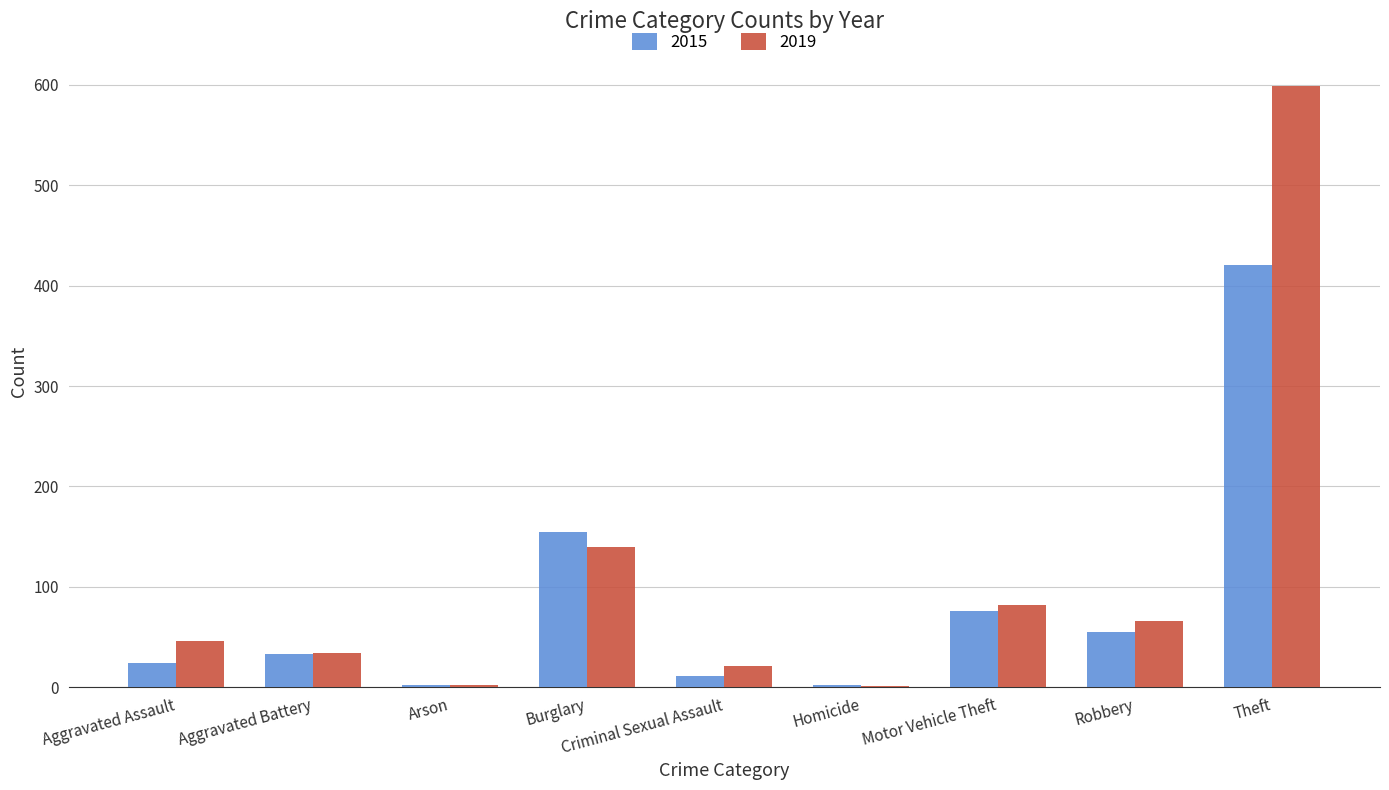

At which category does the chart reach its peak across all series?

Theft